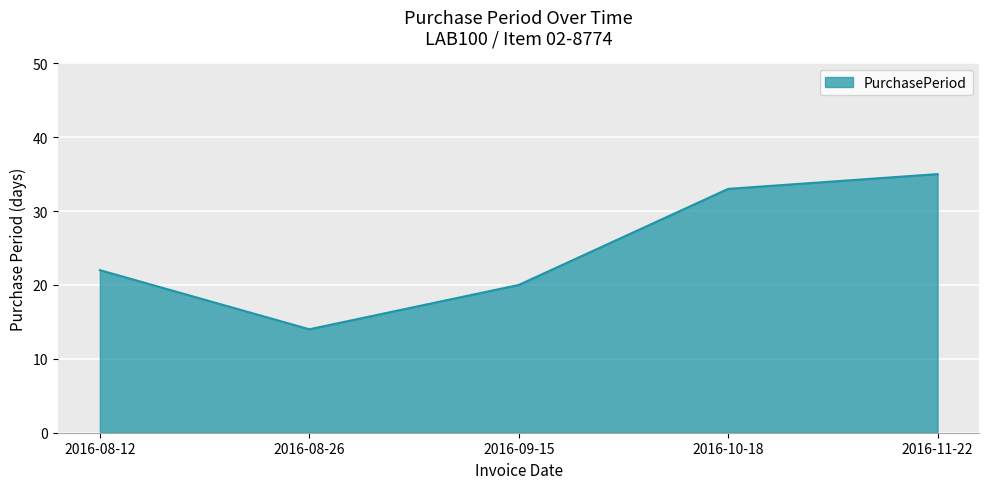

Is it true that the value at 2016-09-15 is 20?

True